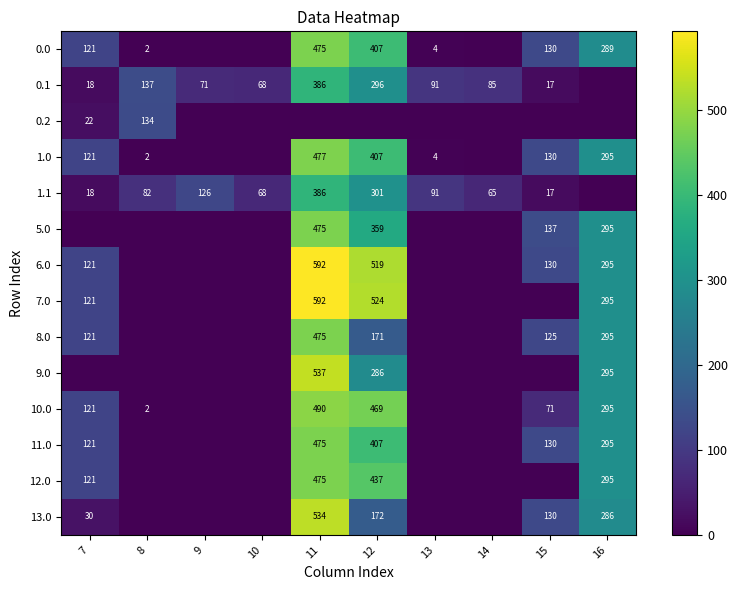

What is the difference between the highest and lowest values at 13?

91.1